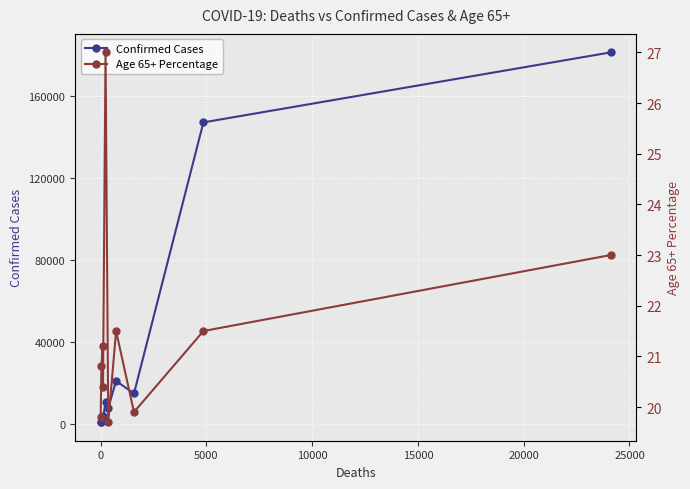

True or false: Confirmed Cases and Age 65+ Percentage intersect in this chart.

False